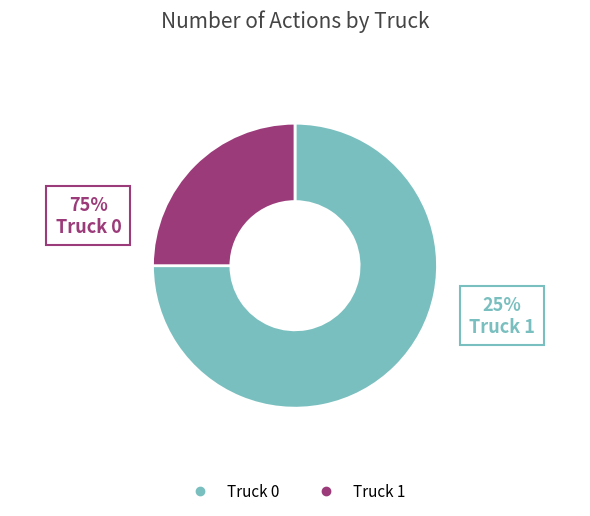

How many slices are in this pie chart?

2